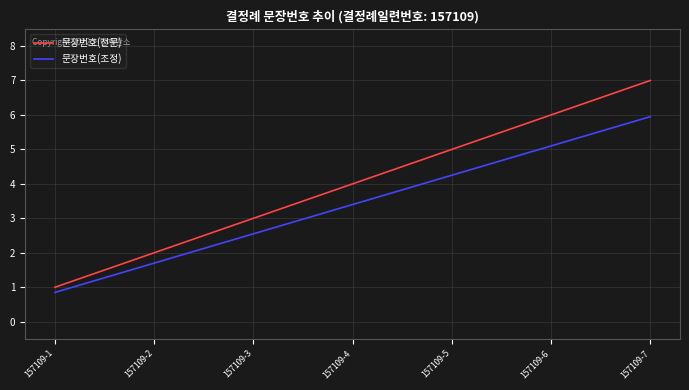

Is the value of 문장번호(조정) at 157109-3 greater than the value of 문장번호(전문) at 157109-6?

No